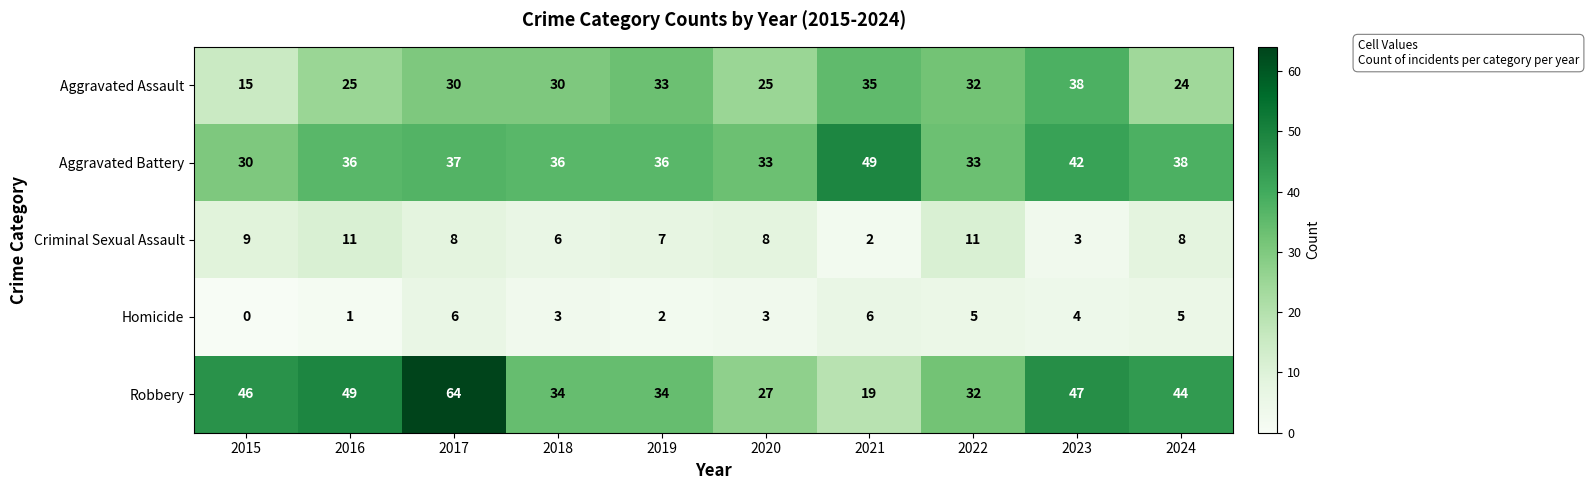

At which category does the chart reach its peak across all series?

2017